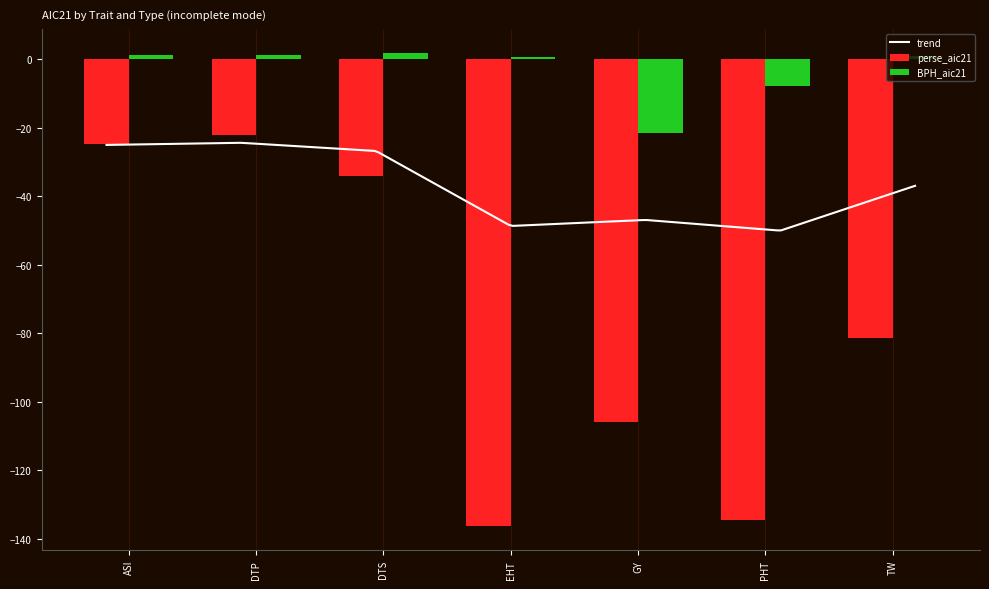

The value of BPH_aic21 at EHT is 1.0. True or false?

False